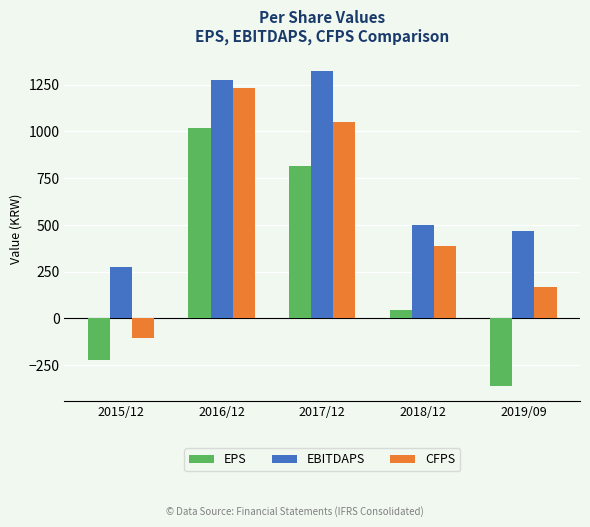

What is the average value of the EBITDAPS series?

769